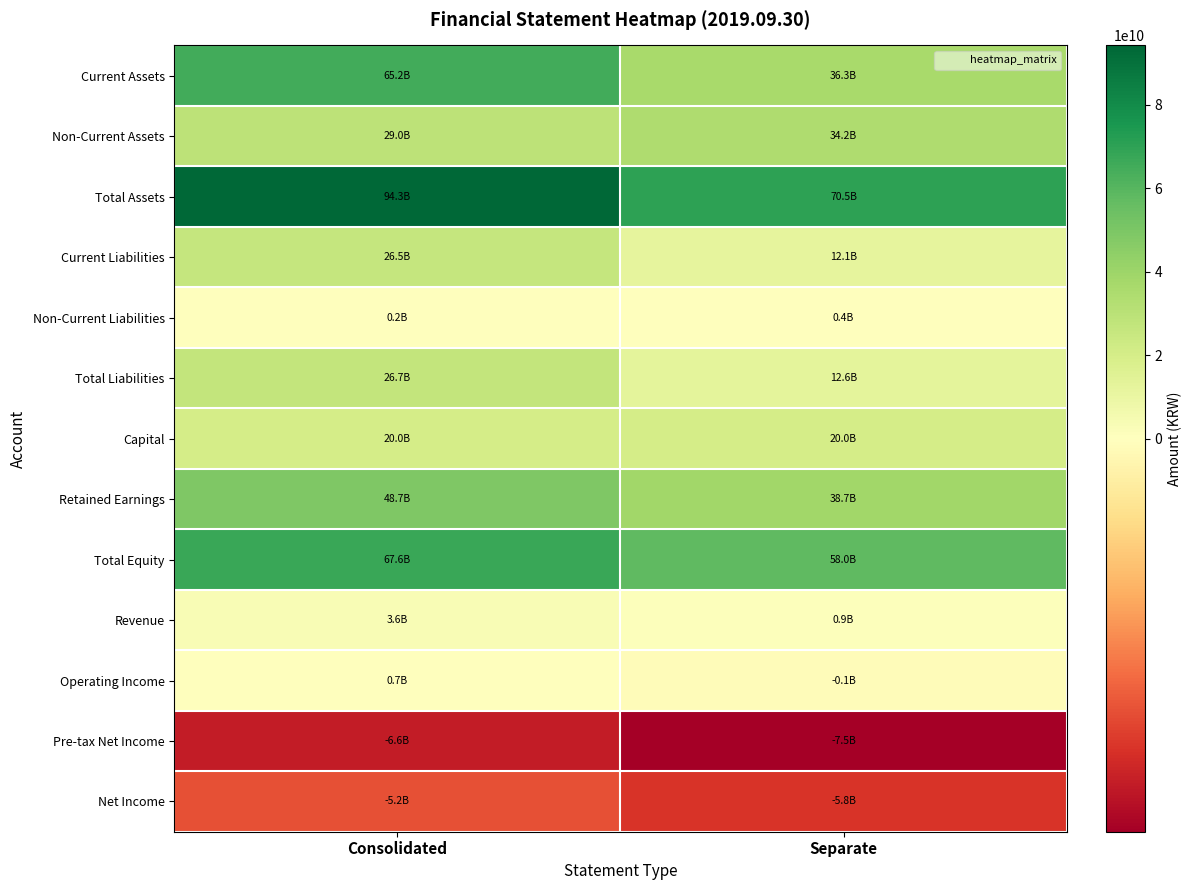

How many data points does each series have?

2